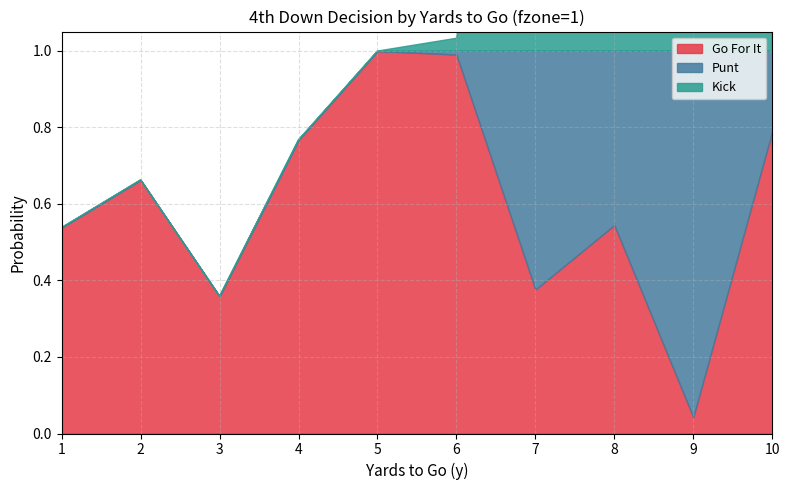

At how many categories does at least one series exceed 0?

10